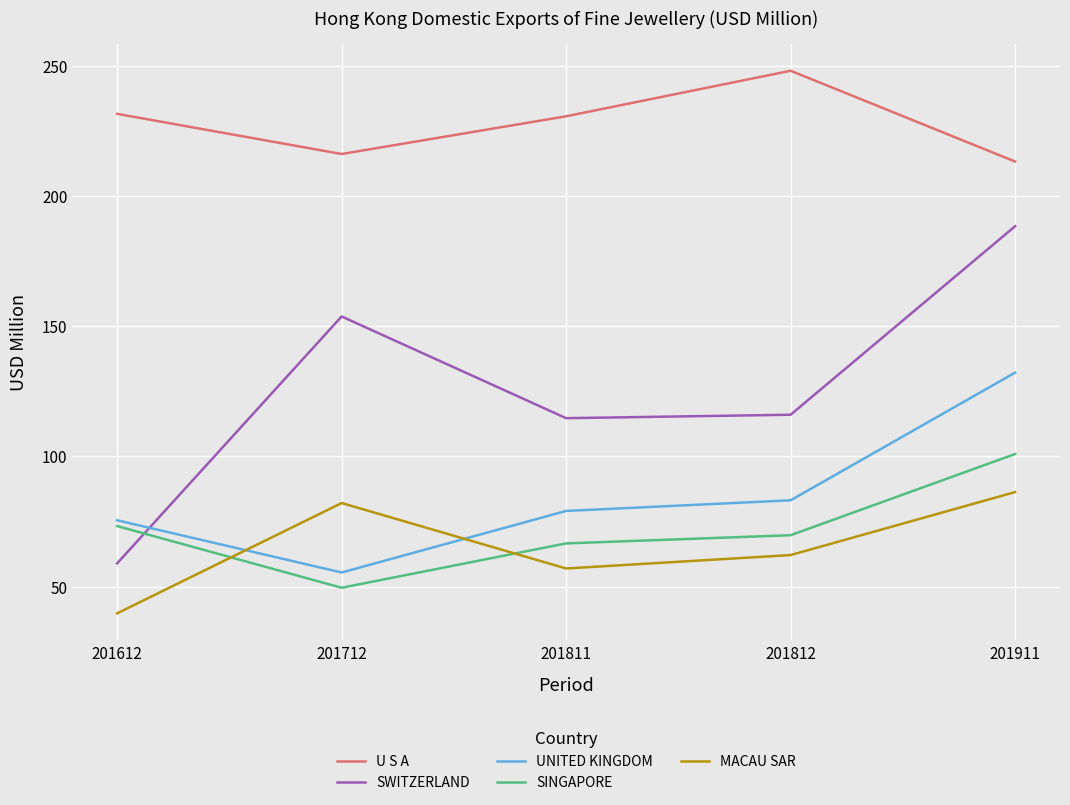

In MACAU SAR, how many points are lower than both neighbors (excluding endpoints)?

1